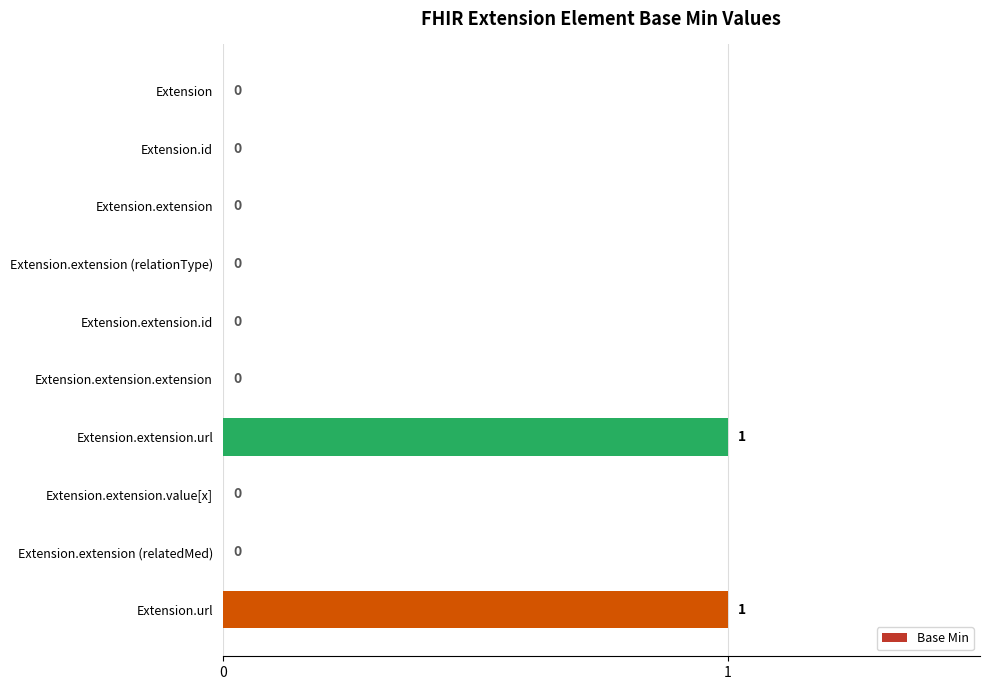

Is it true that the value at Extension.extension.extension is 0?

True